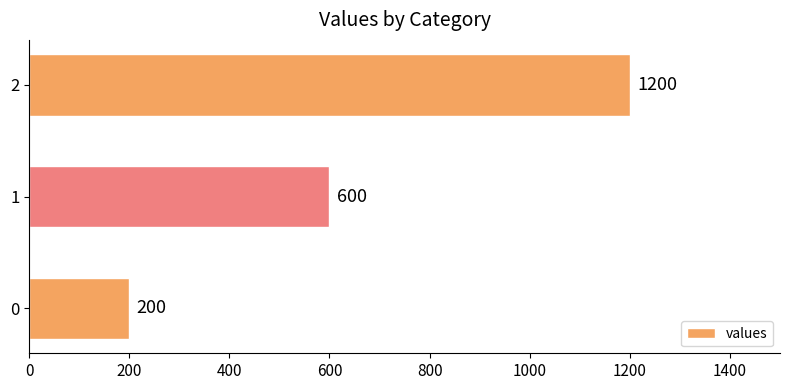

The value at 0 is 139. True or false?

False